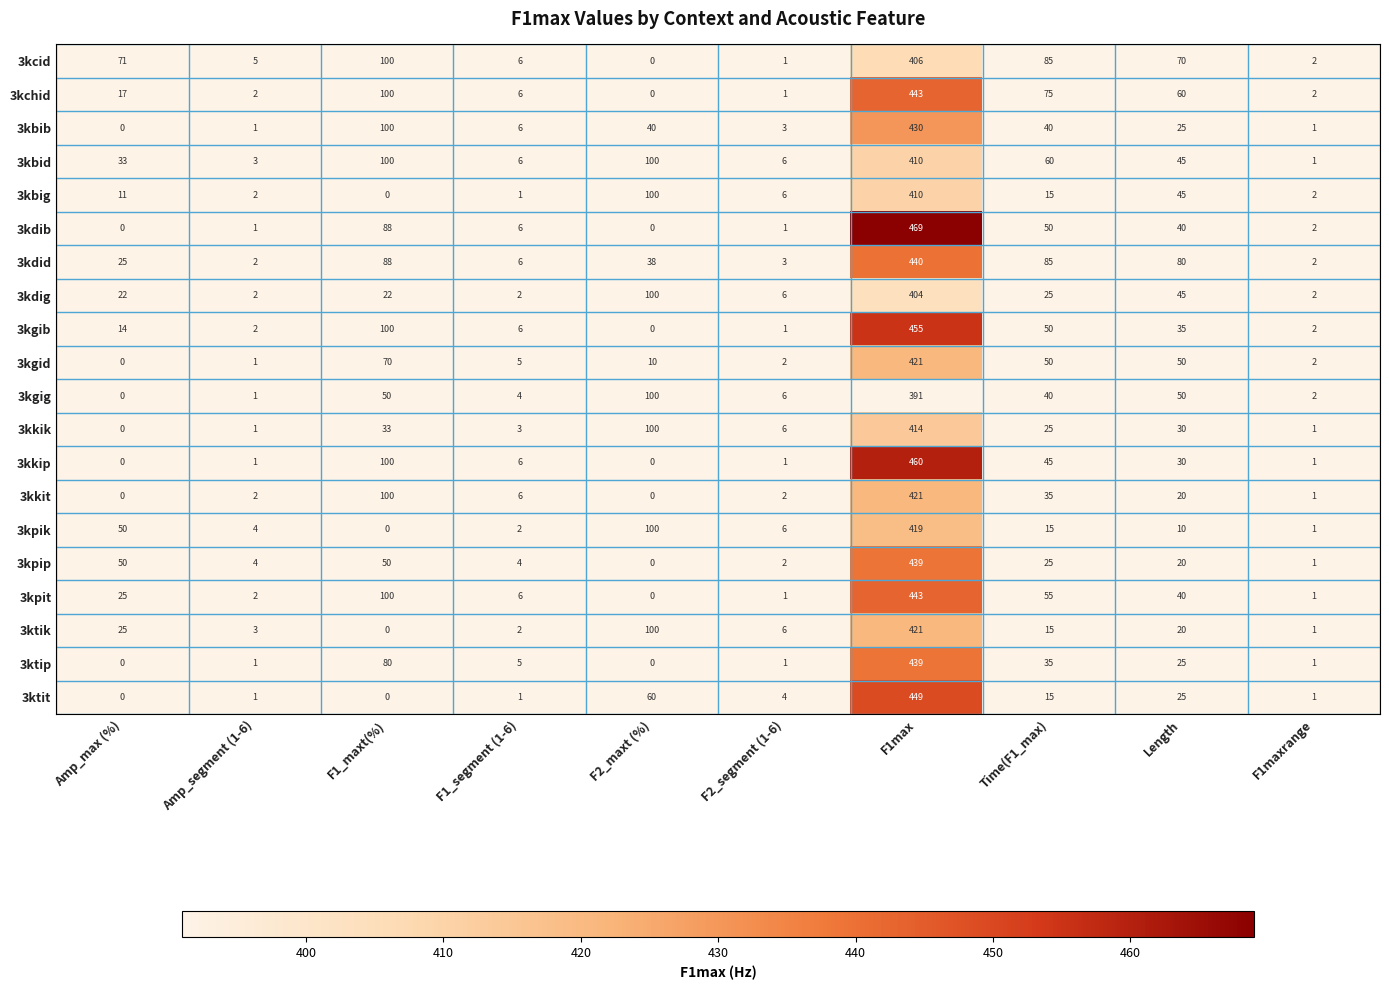

Which series has the widest spread of values?

3kdib